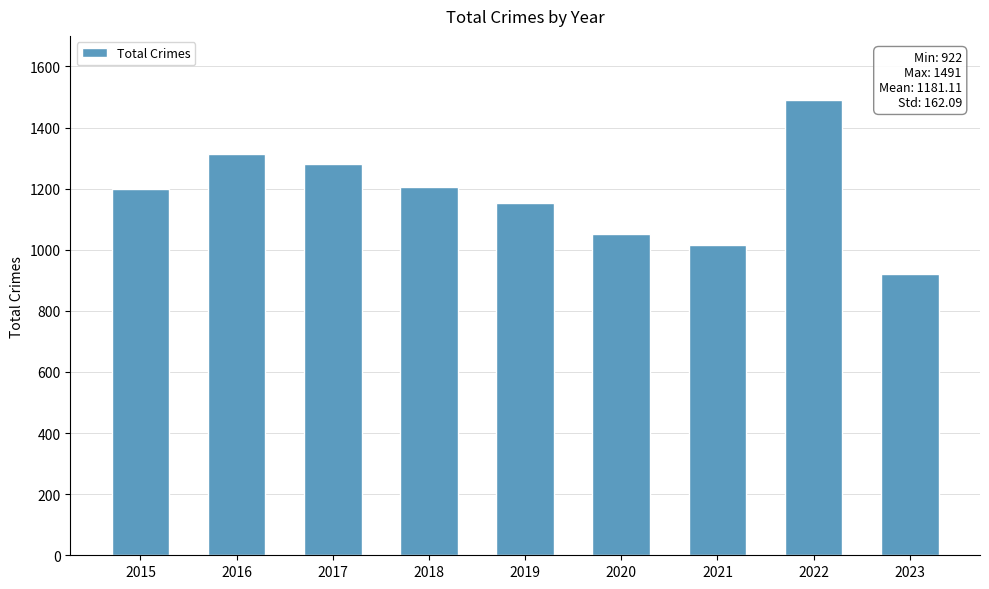

What is the ratio of the value at 2019 to the value at 2022?

0.8